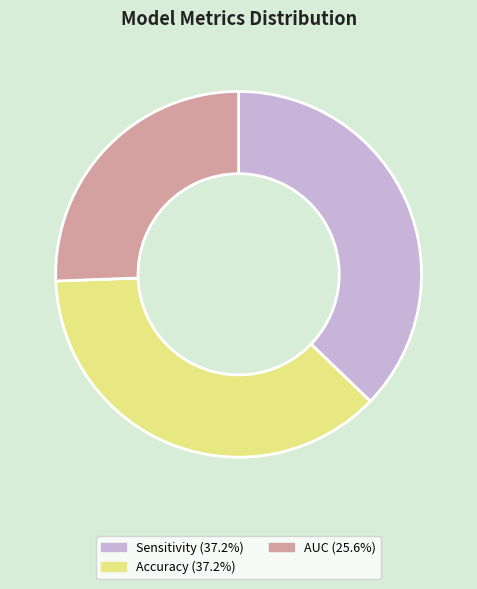

Is there a majority slice in this chart?

No